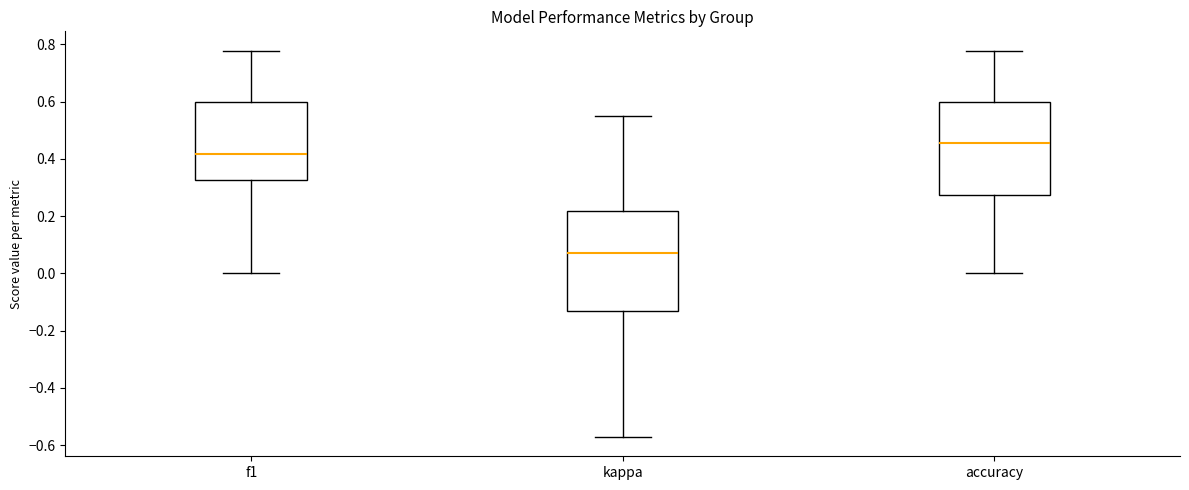

Comparing the boxes themselves (not the whiskers), which one is the tallest?

kappa